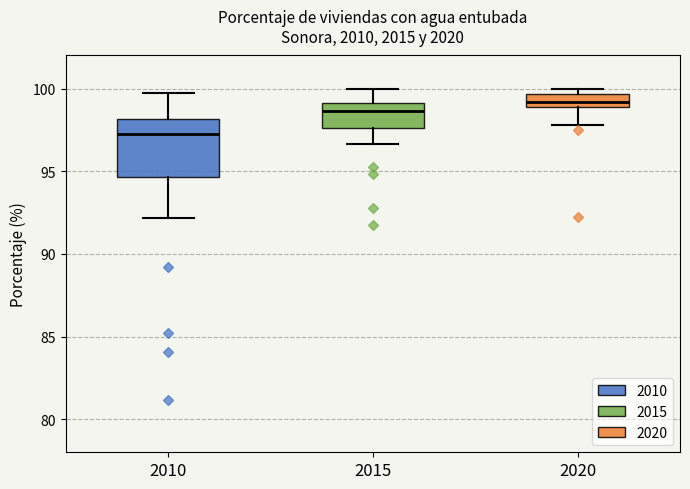

Which box's median line is the highest?

2020